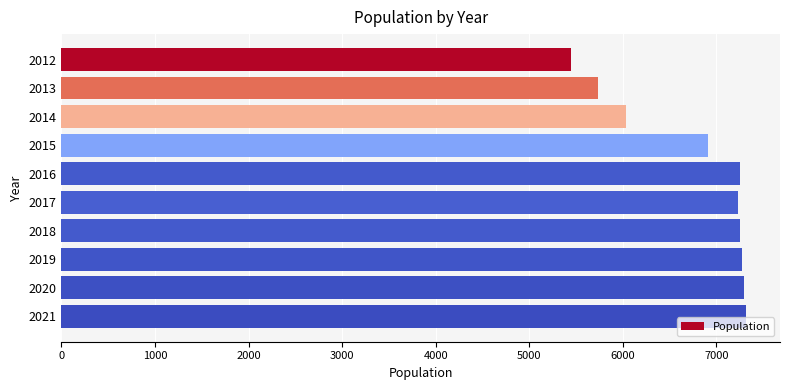

What is the value of the 6th bar from the top?

7234